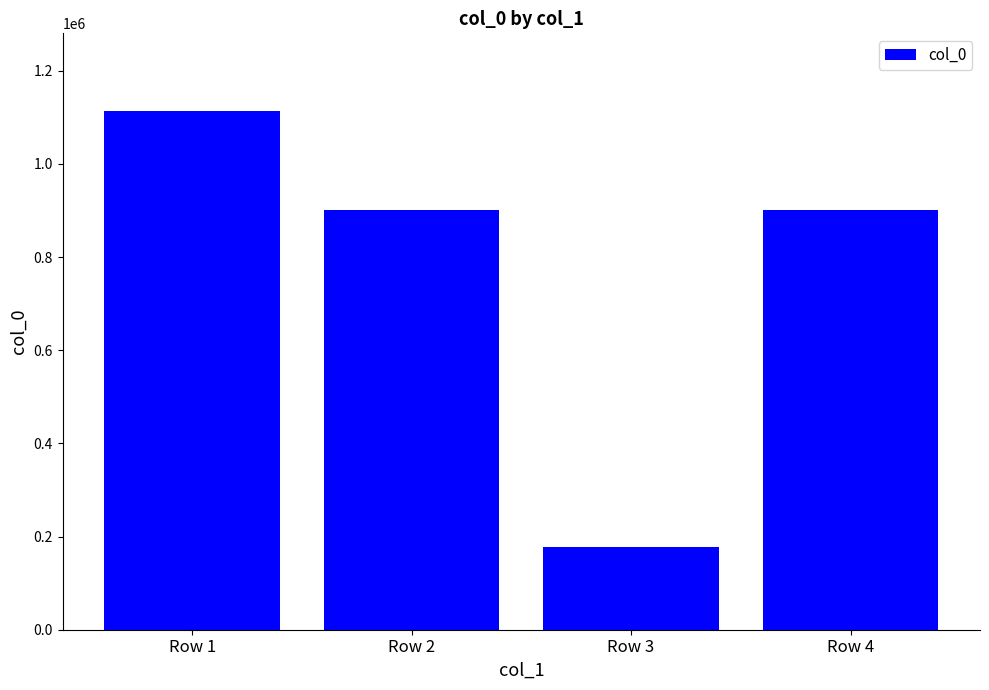

What is the sum of all values?

3095122